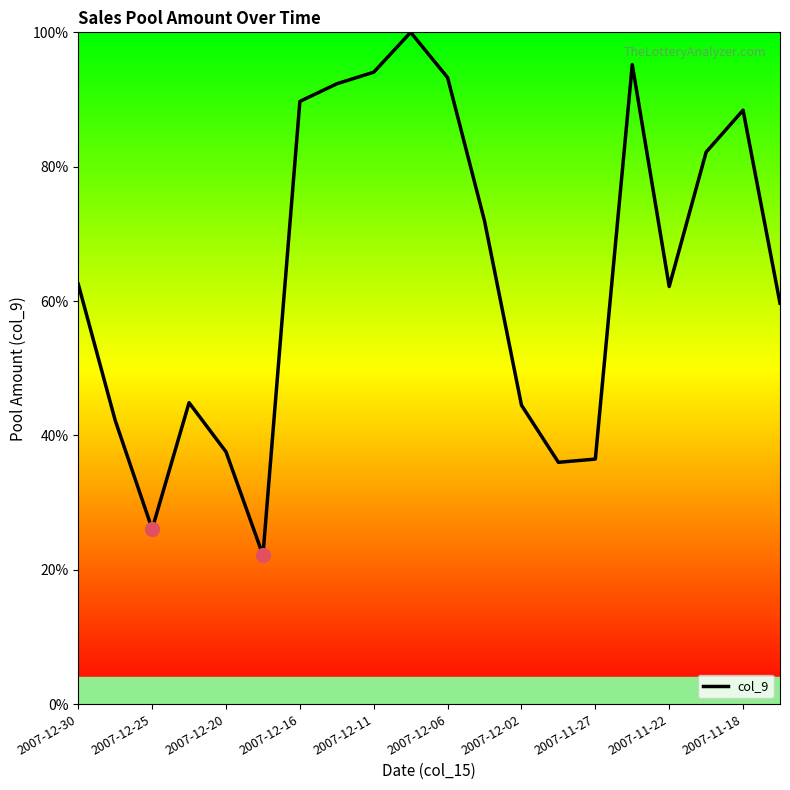

What is the maximum value shown in the chart?

100.0